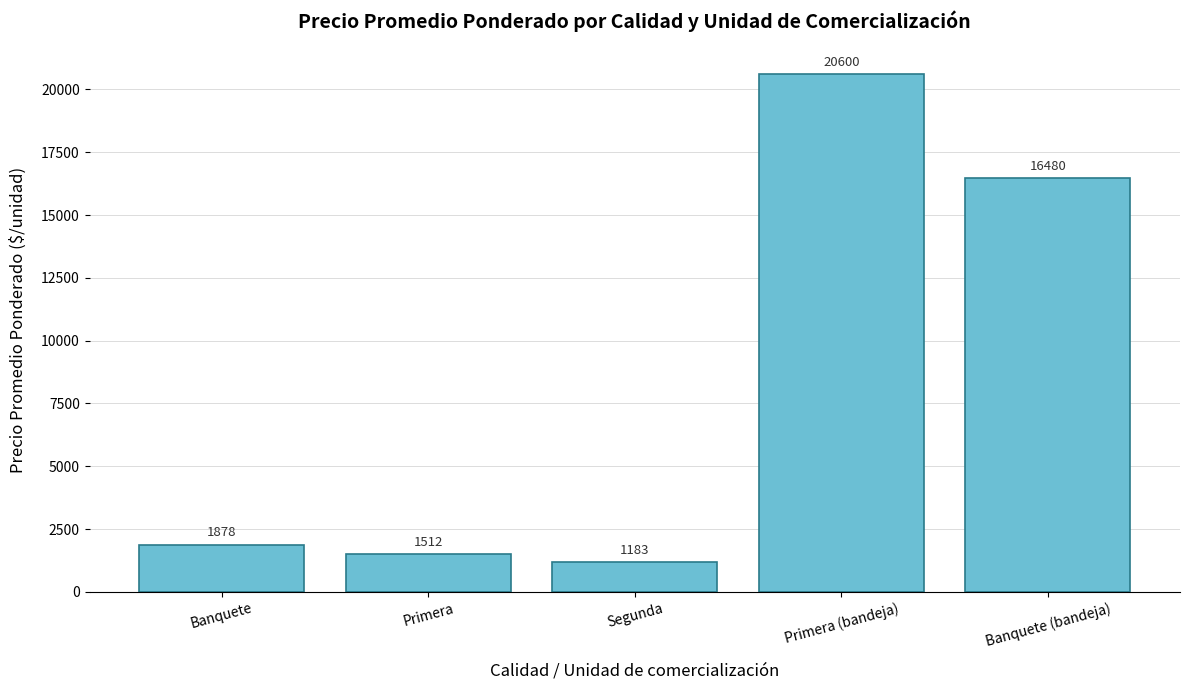

Rank the categories by value from lowest to highest.

Segunda, Primera, Banquete, Banquete (bandeja), Primera (bandeja)